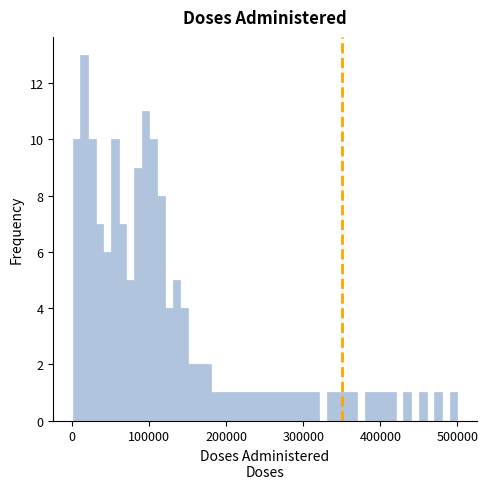

Read against the x-axis, roughly where is the centre of the tallest bar?

20000